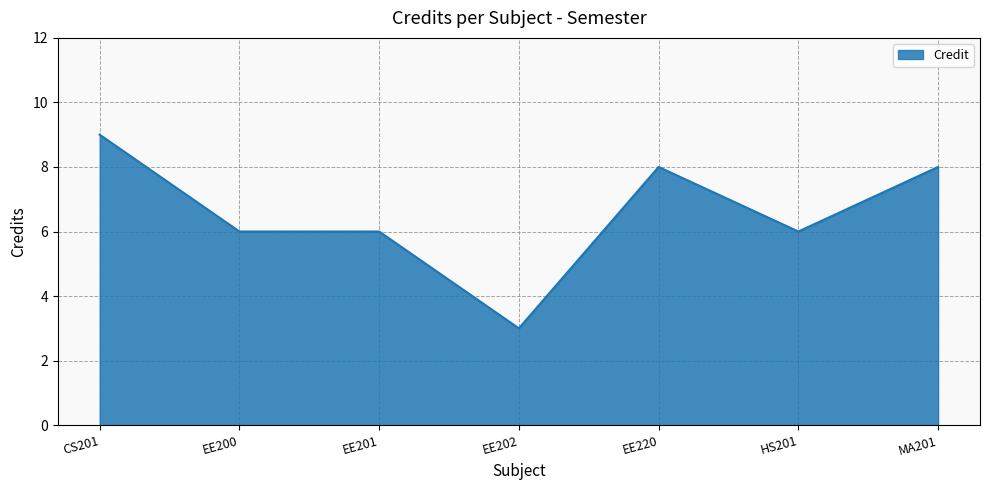

What position from the left is EE201?

3